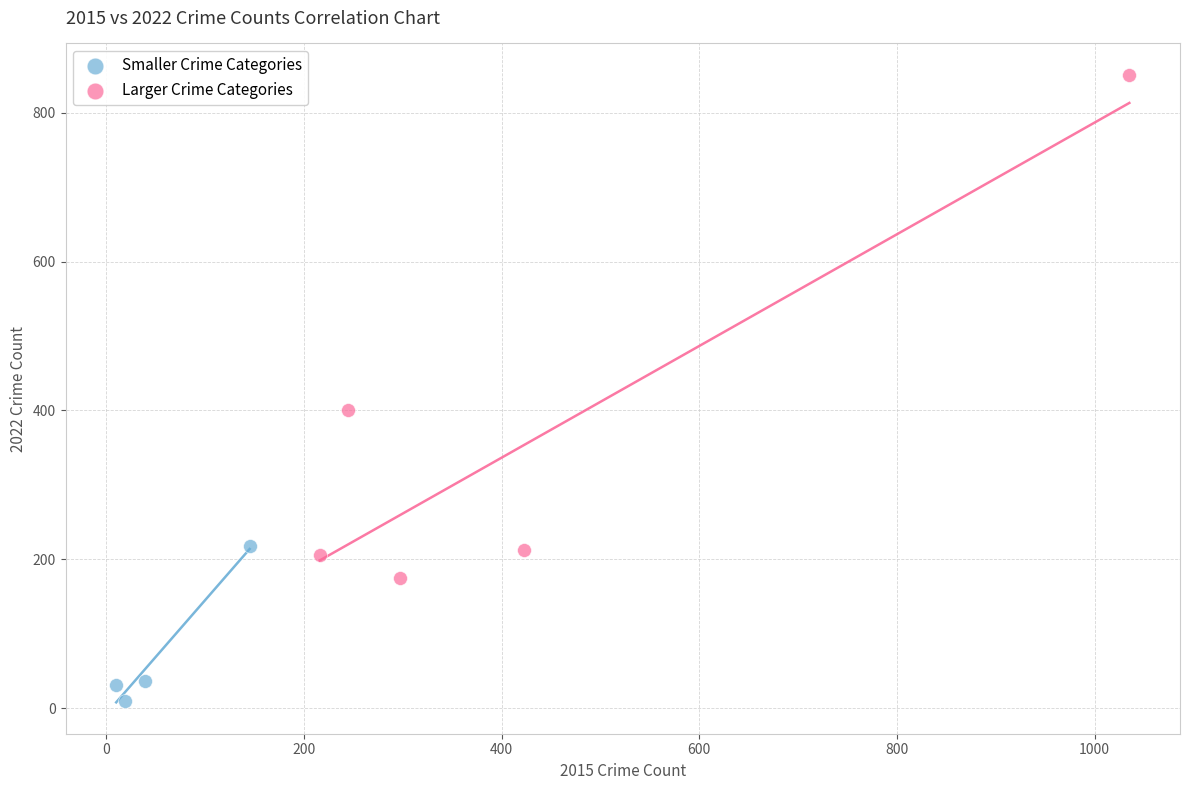

Which series contains the highest Y value?

Larger Crime Categories